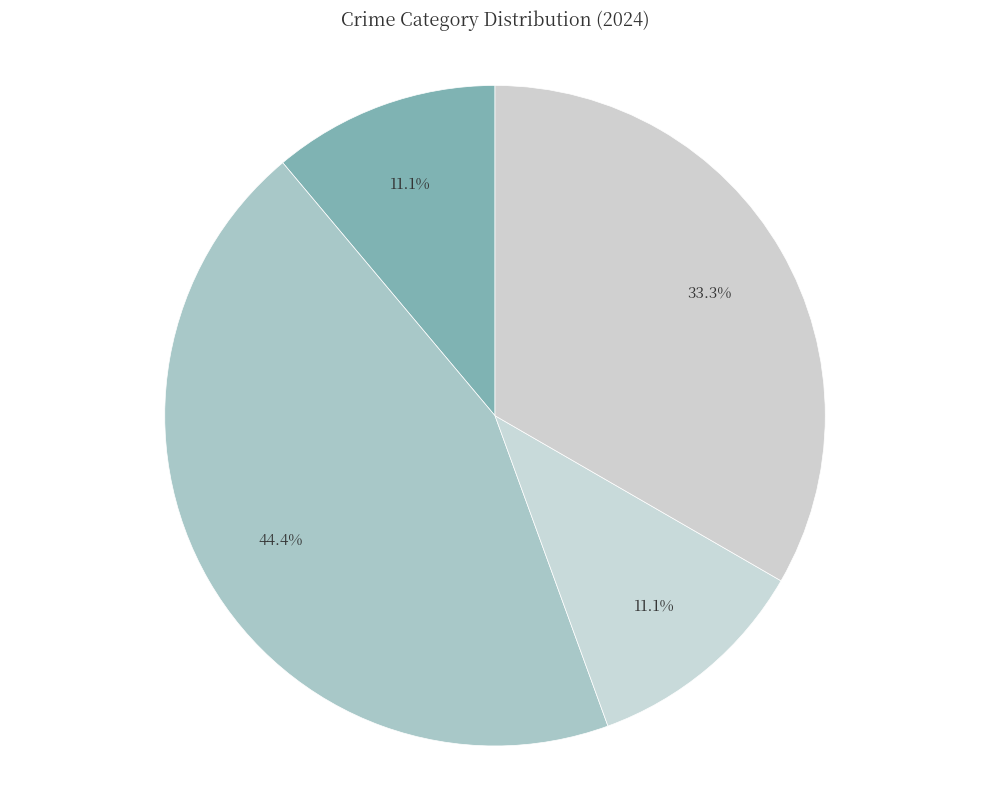

Count the number of slices in the pie.

4